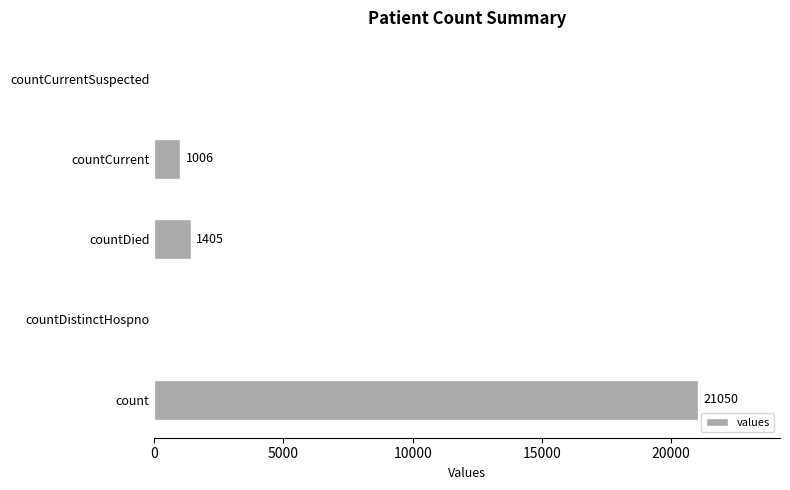

The chart shows a value of 569 at countDied. True or false?

False